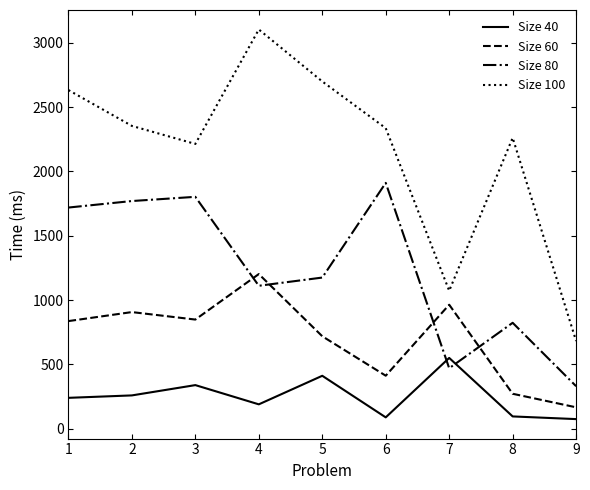

How many interior local peaks does the Size 60 series have?

3